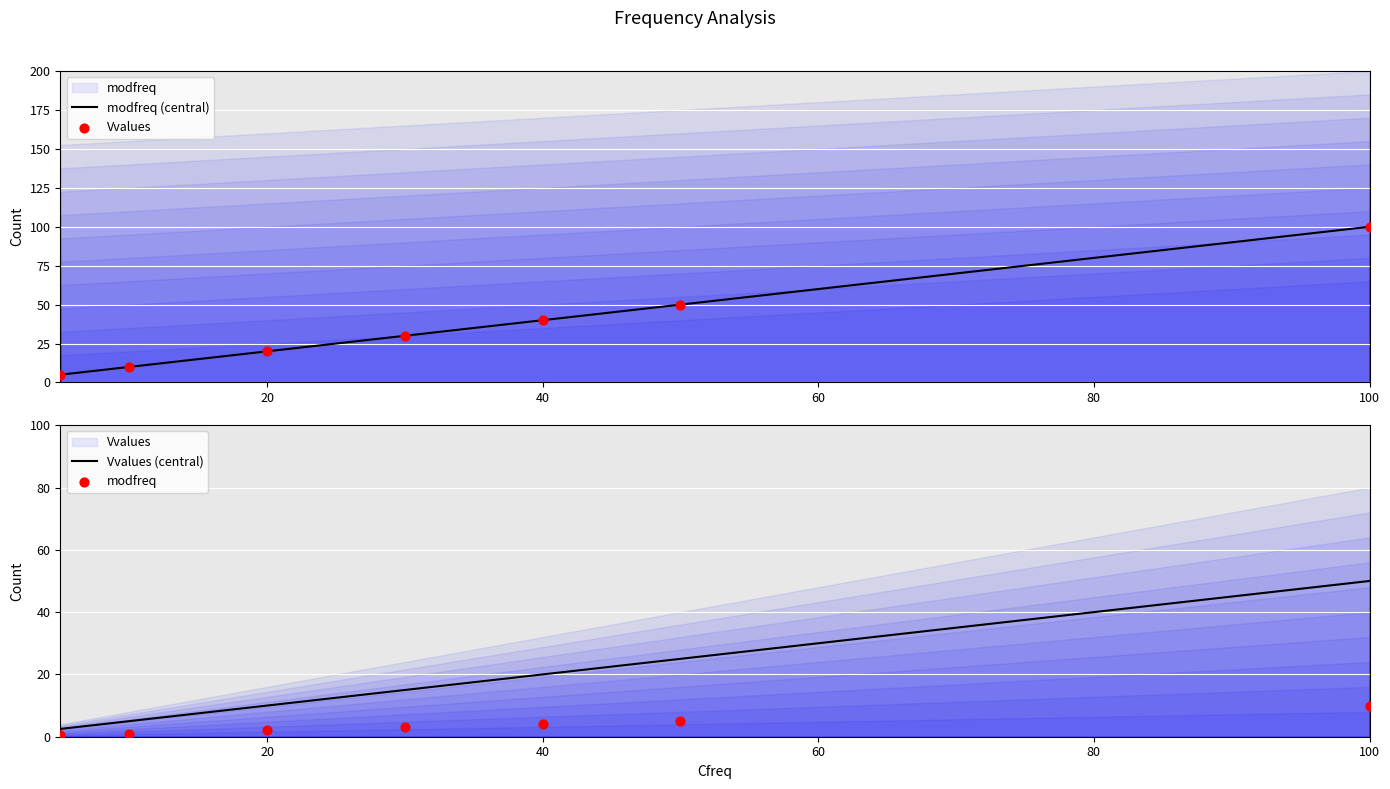

At how many categories does at least one series exceed 72?

1